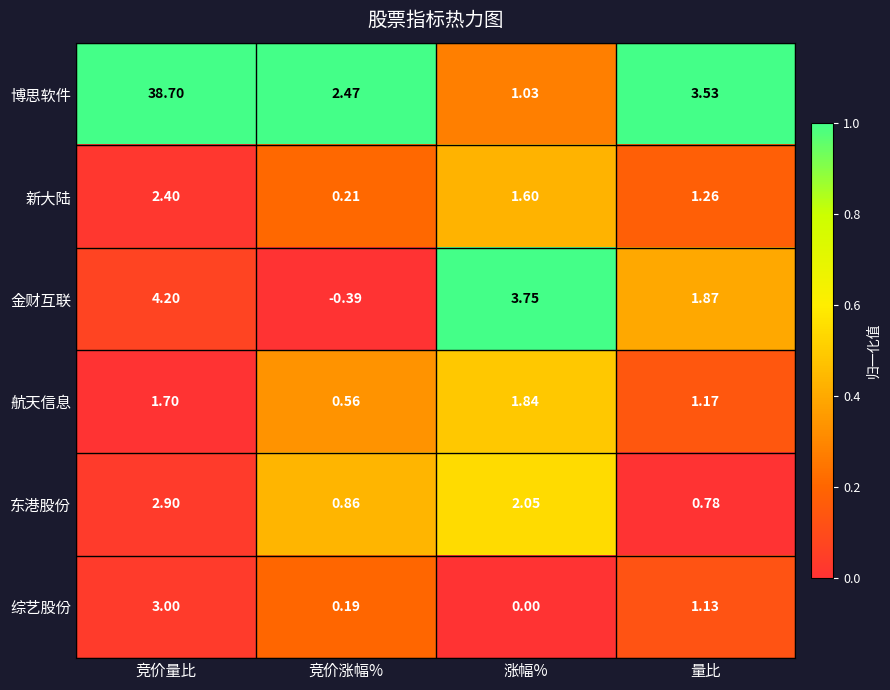

Which series has the largest total across all categories?

博思软件